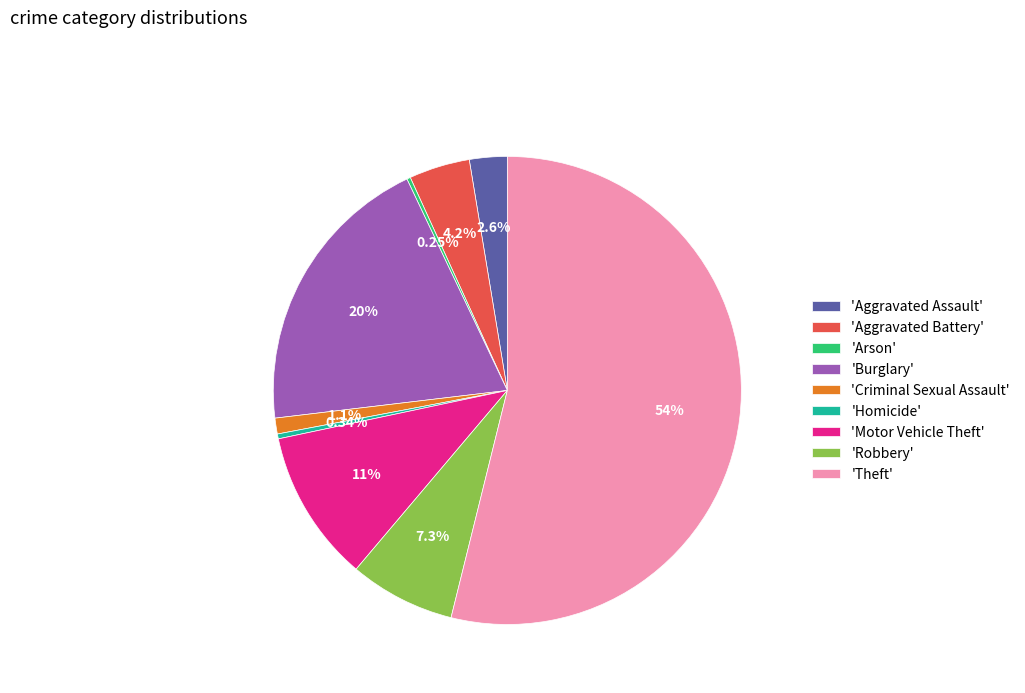

Does 'Theft' represent more than half of the total?

Yes